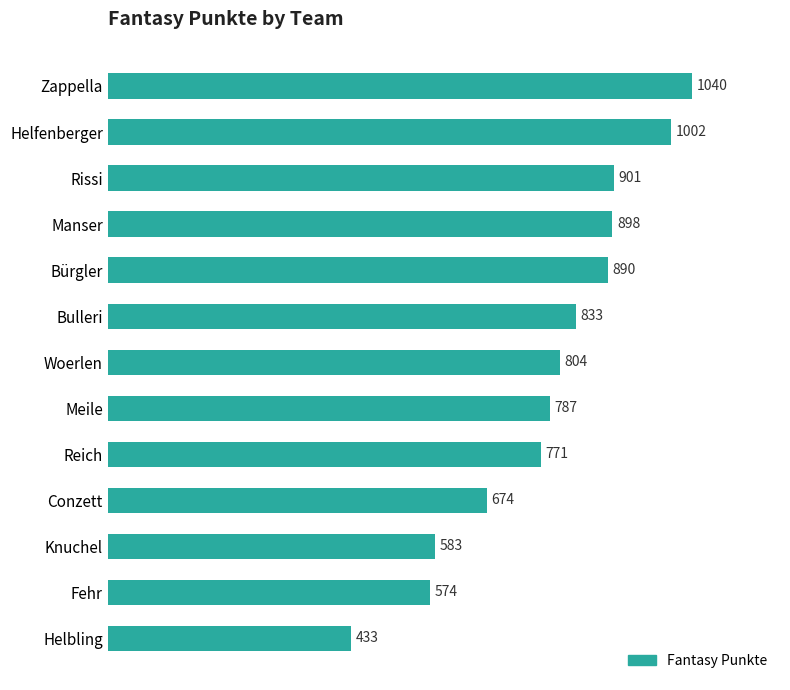

Are the bars horizontal?

Yes